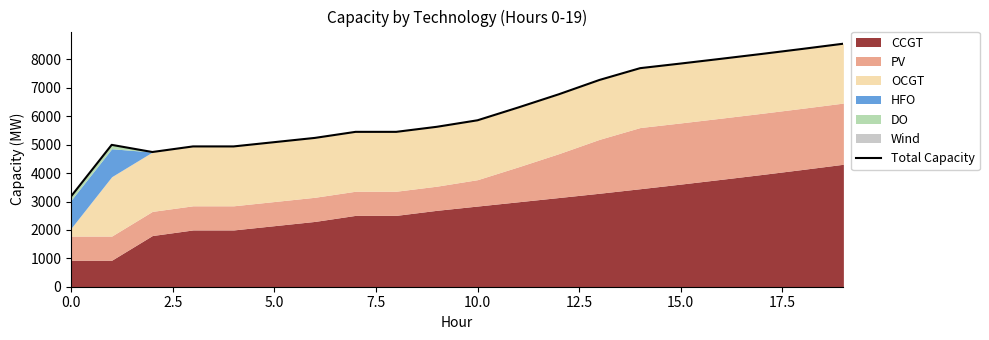

Between 10 and 18, which is larger?

18